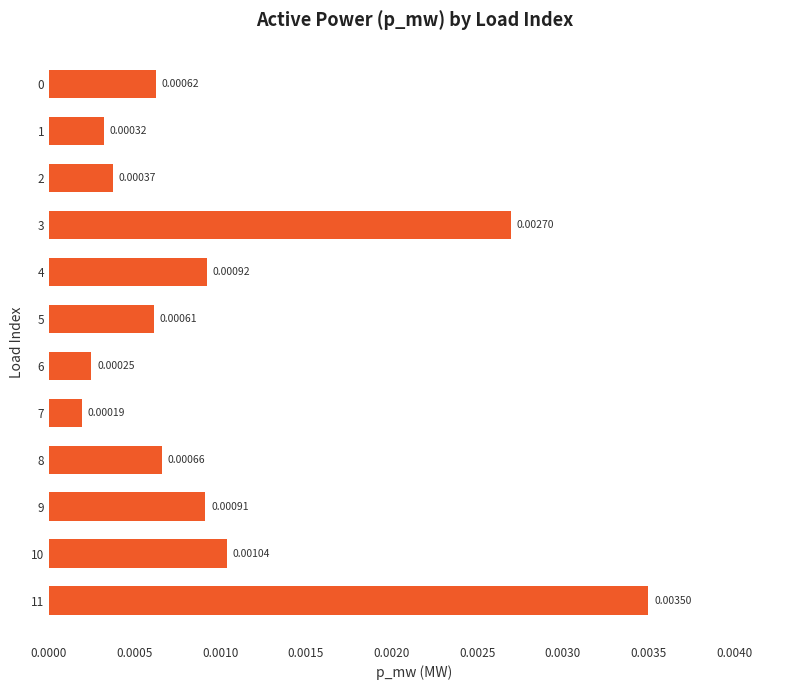

Which has a higher value, 1 or 10?

10